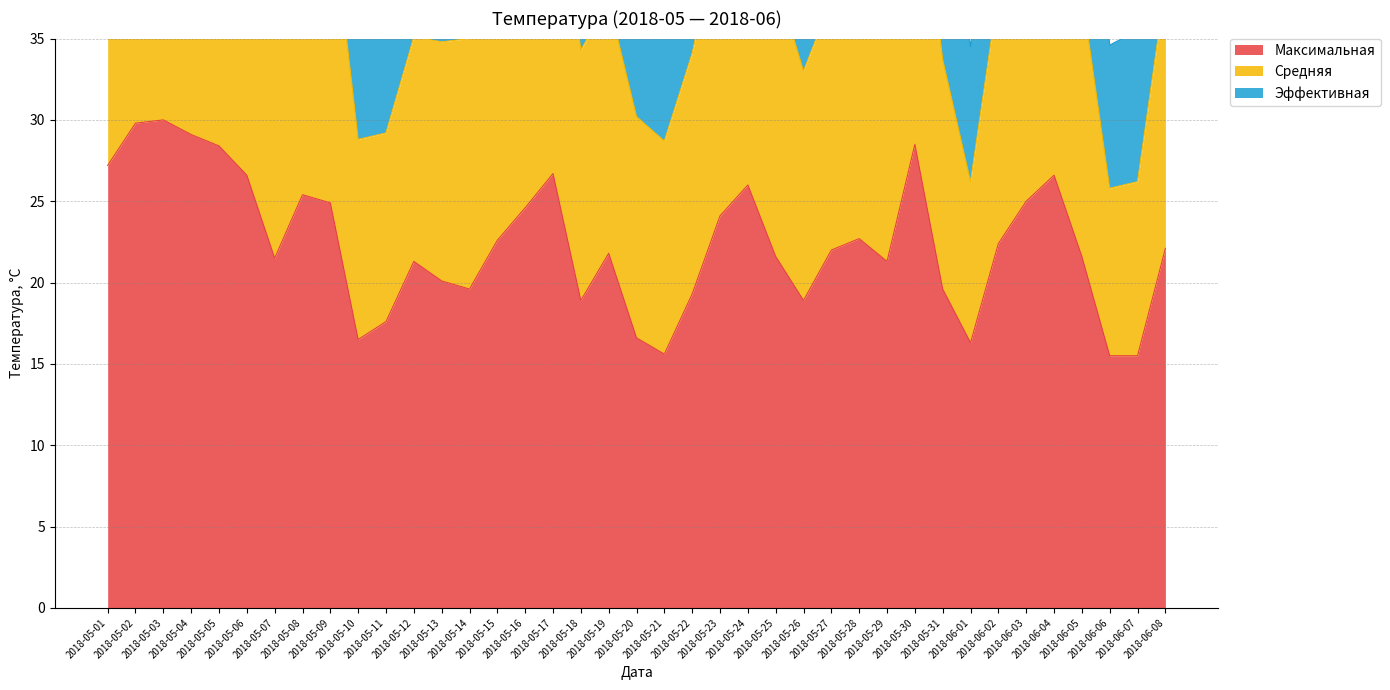

What is the difference between the maximum and second lowest values in the Максимальная series?

14.5